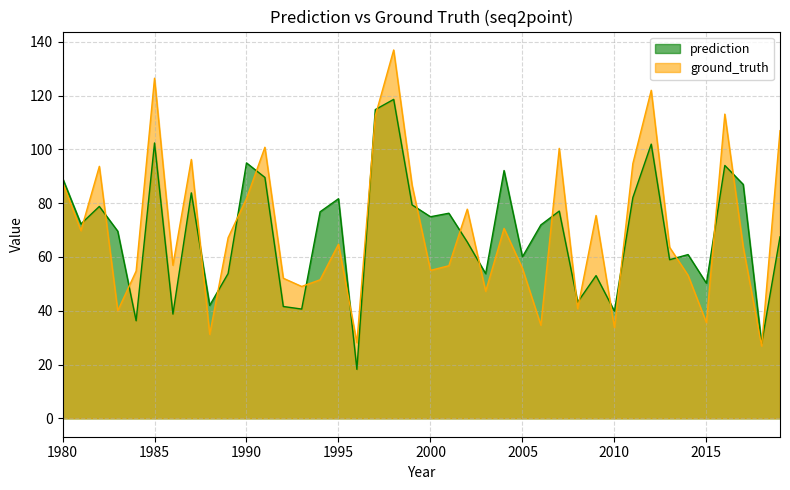

How many interior local peaks does the prediction series have?

13